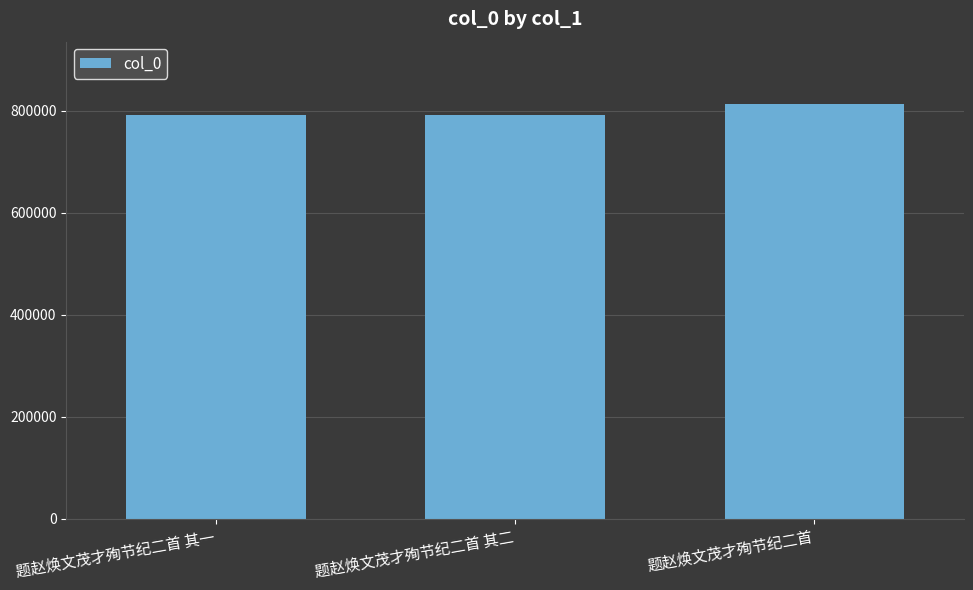

The chart shows a value of 1105318 at 题赵焕文茂才殉节纪二首 其二. True or false?

False